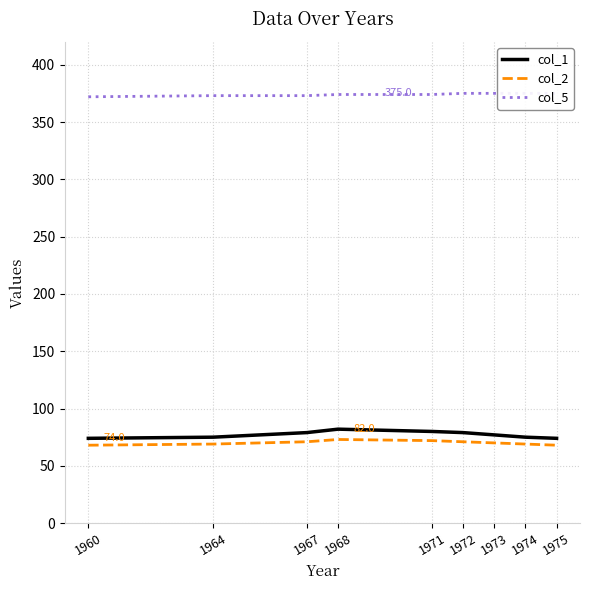

At which label does col_1 reach its minimum?

1960